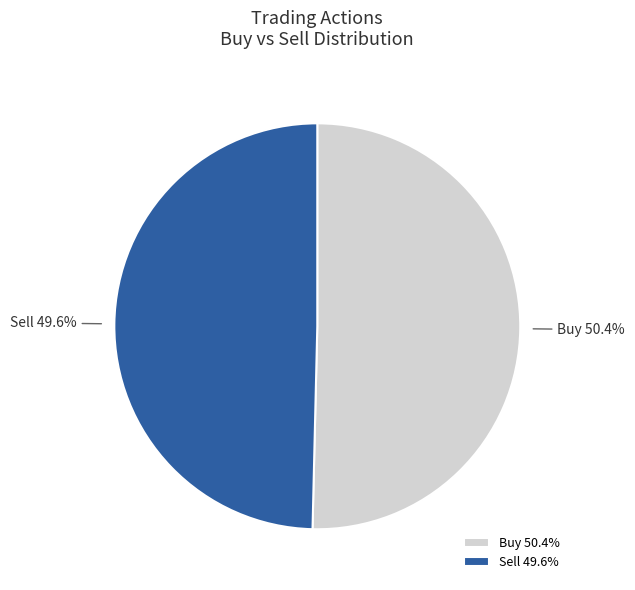

Which slice is the largest?

Buy